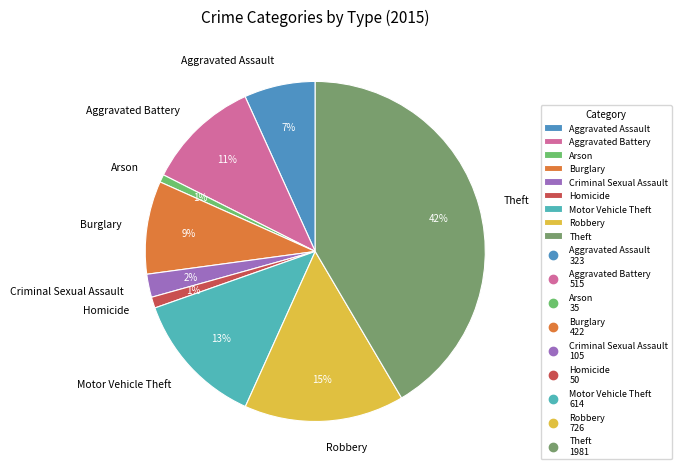

Between Theft and Motor Vehicle Theft, which is larger?

Theft